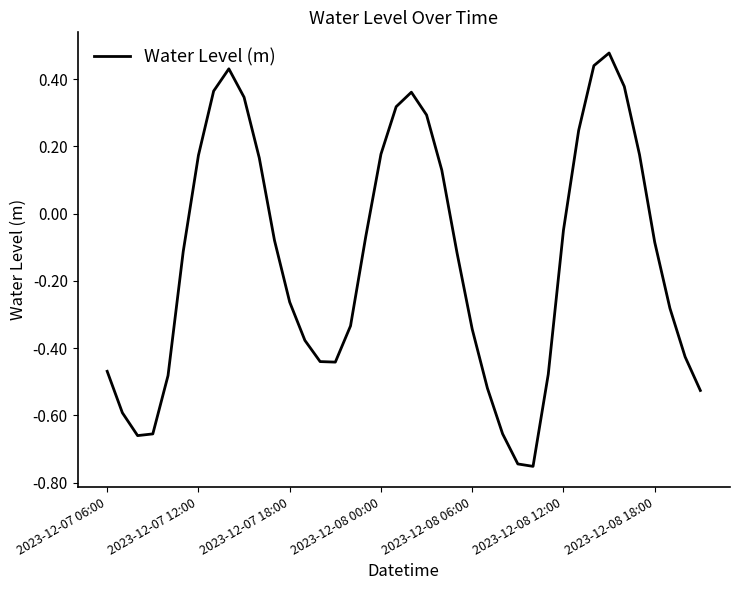

What is the difference between the maximum and minimum values?

1.2